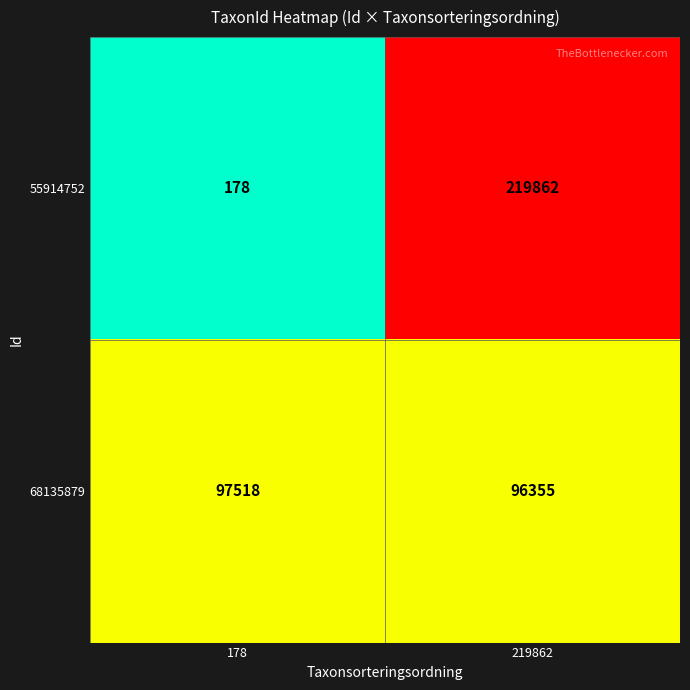

What is the sum of all 68135879 values?

193873